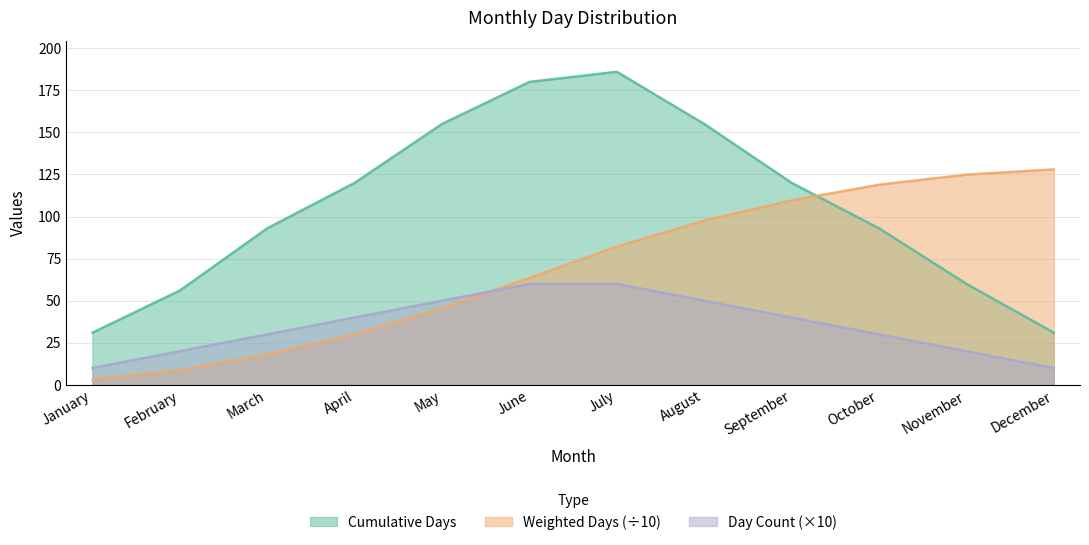

At how many categories does at least one series exceed 92?

10